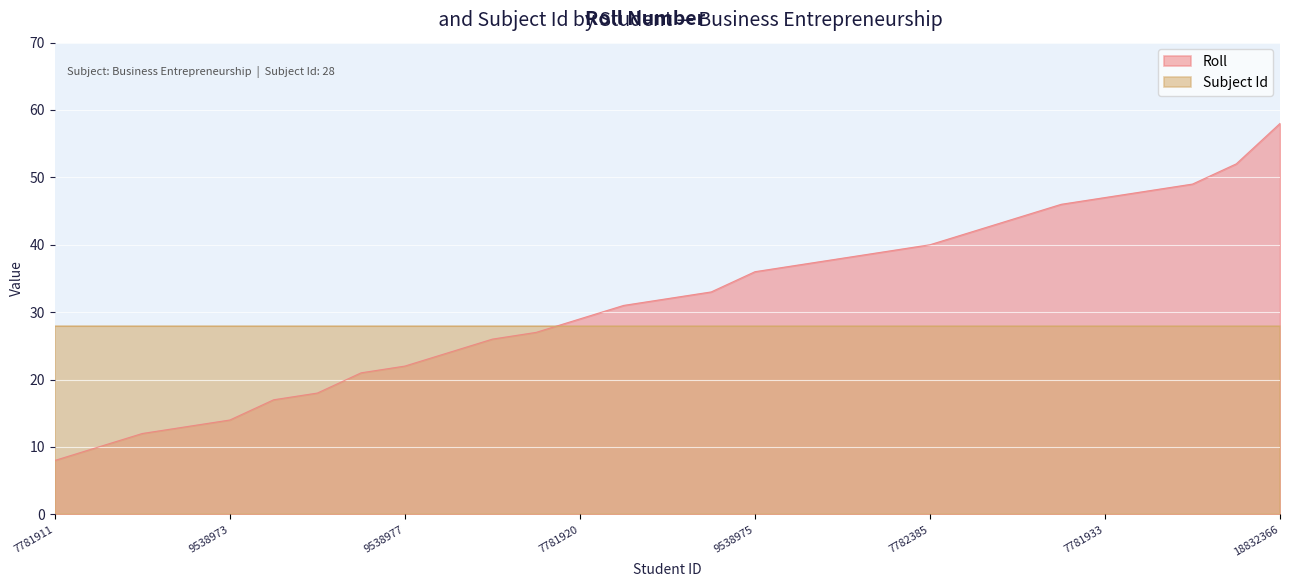

Reading left to right, what are all the values shown in this chart?

8	10	12	13	14	17	18	21	22	24	26	27	29	31	32	33	36	37	38	39	40	42	44	46	47	48	49	52	58